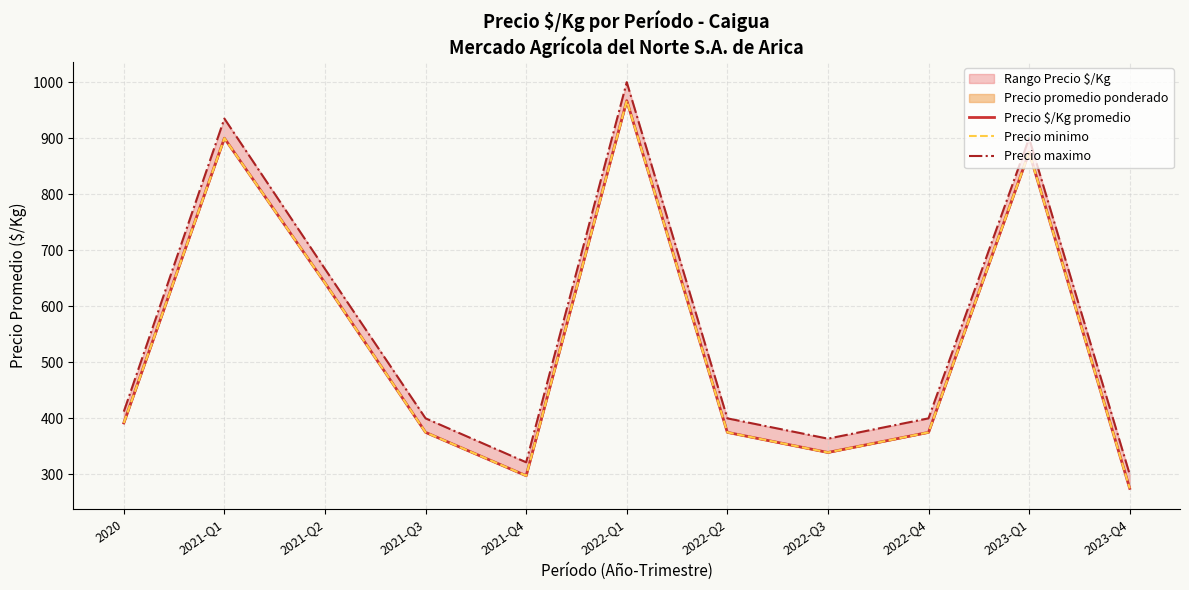

Which series has the largest total across all categories?

Precio maximo